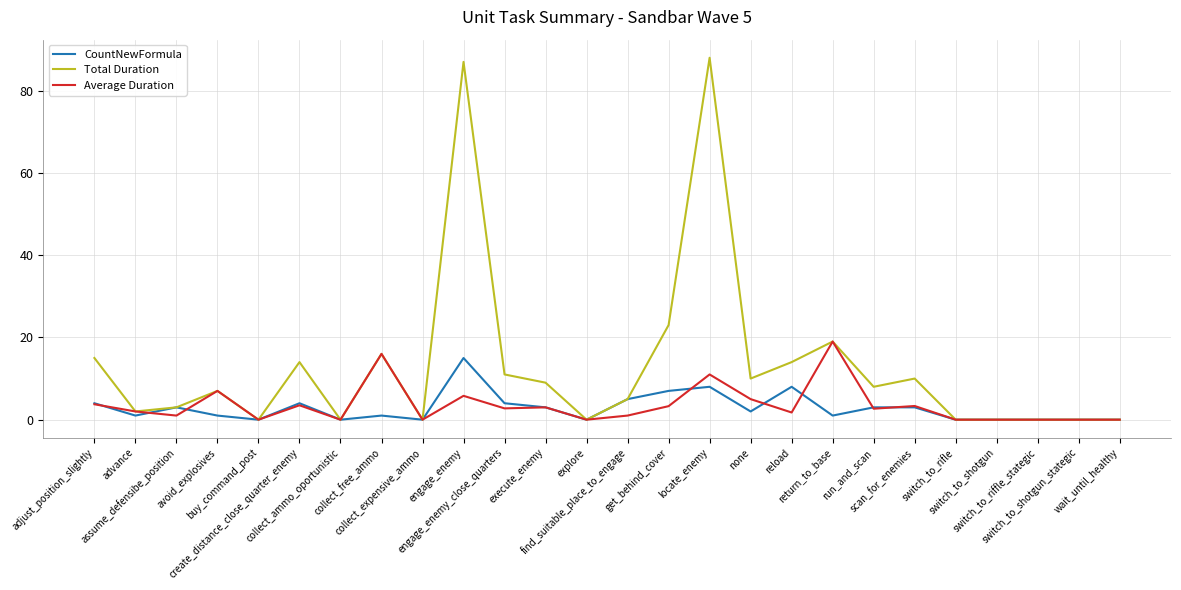

What is the maximum value shown in the chart?

88.0